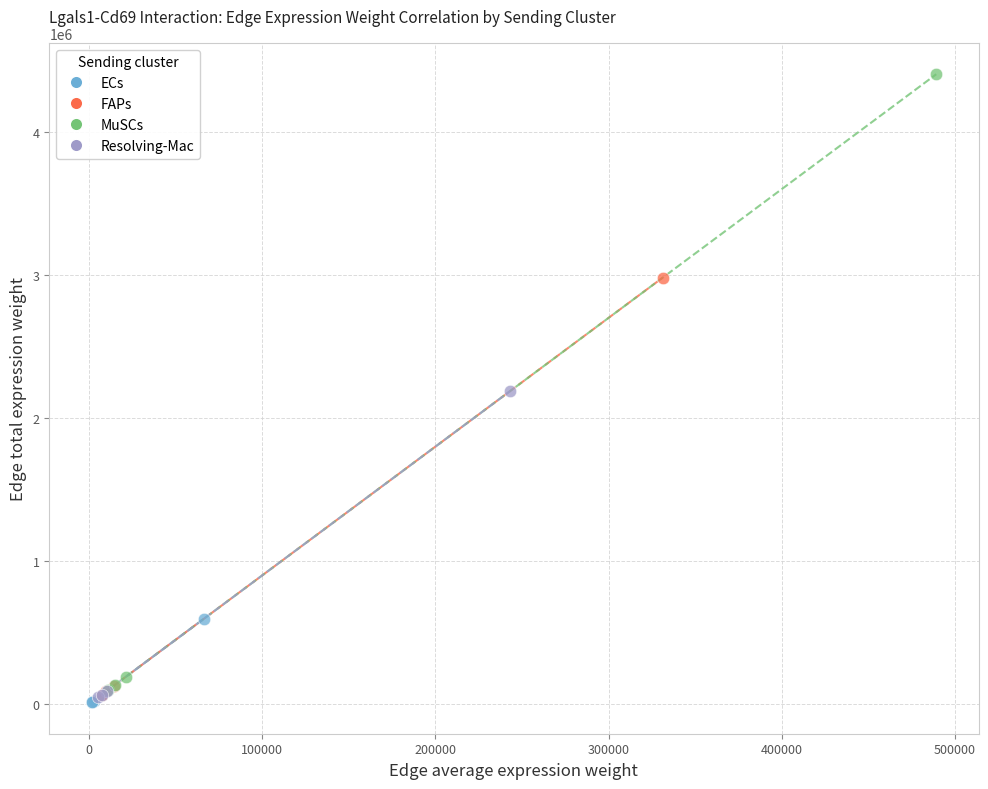

Which series reaches the maximum Y coordinate?

MuSCs